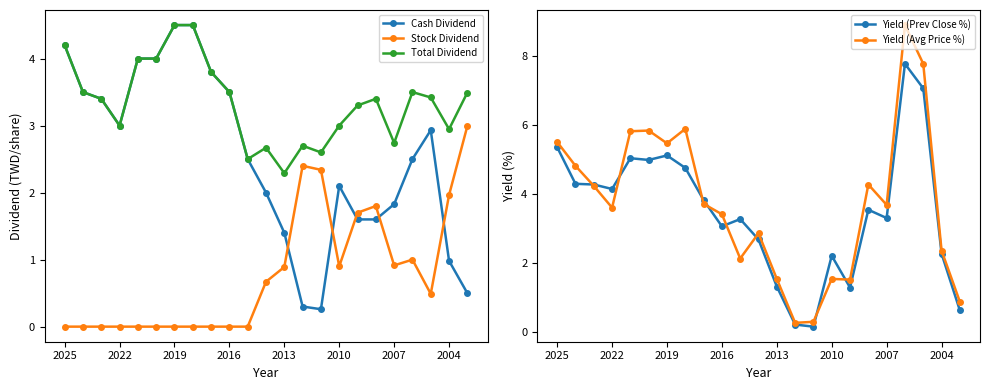

At which category does the chart reach its minimum across all series?

2025